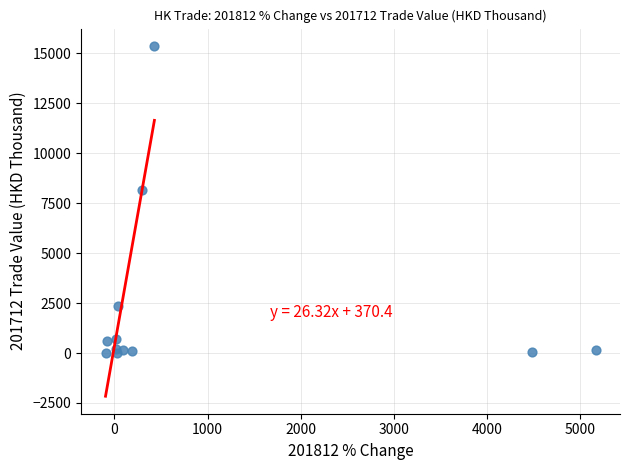

What Y value in the scatter plot is closest to 7684?

8143.0